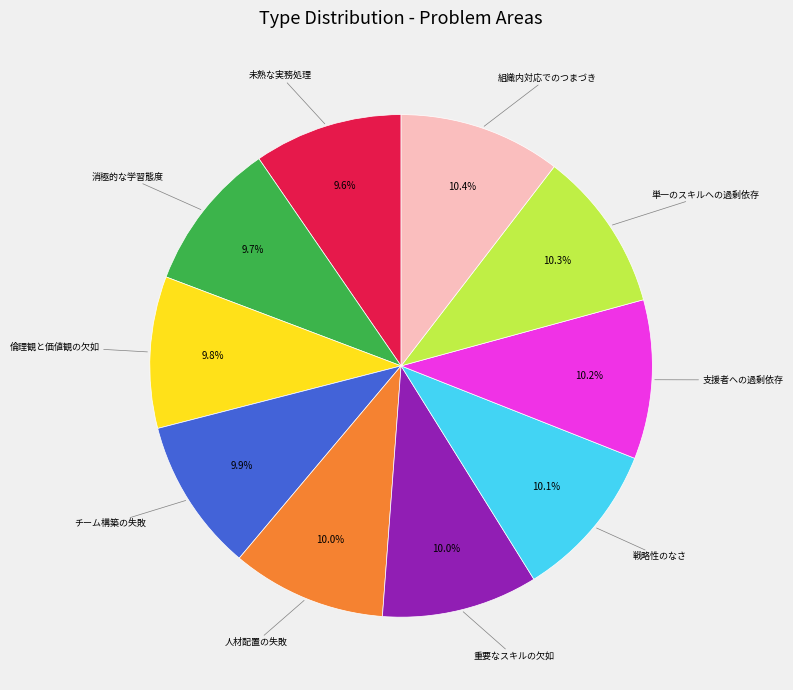

Is there any slice that represents more than half of the pie?

No